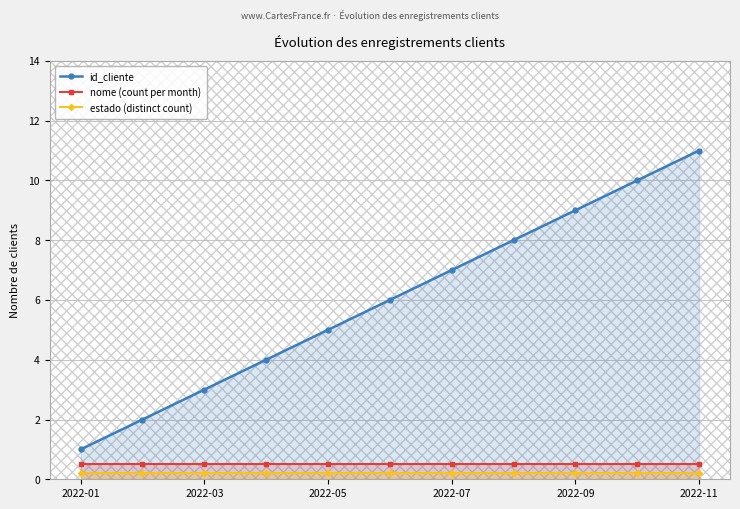

True or false: estado (distinct count) and nome (count per month) cross at least once.

False